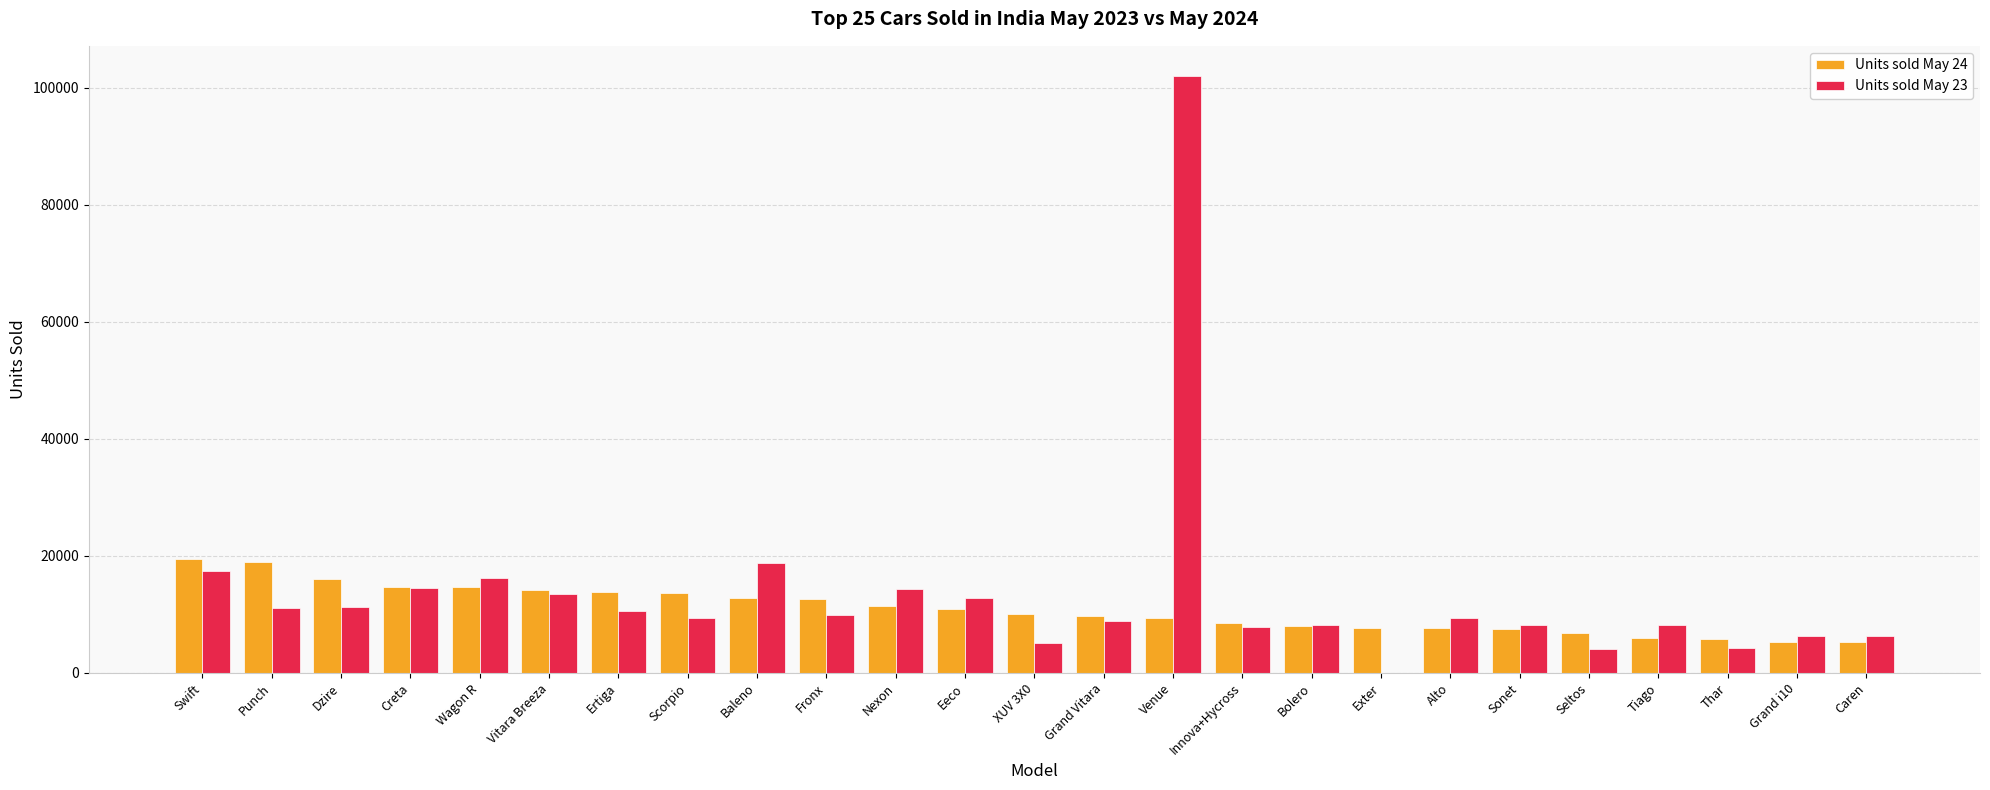

Which series has the largest total across all categories?

Units sold May 23